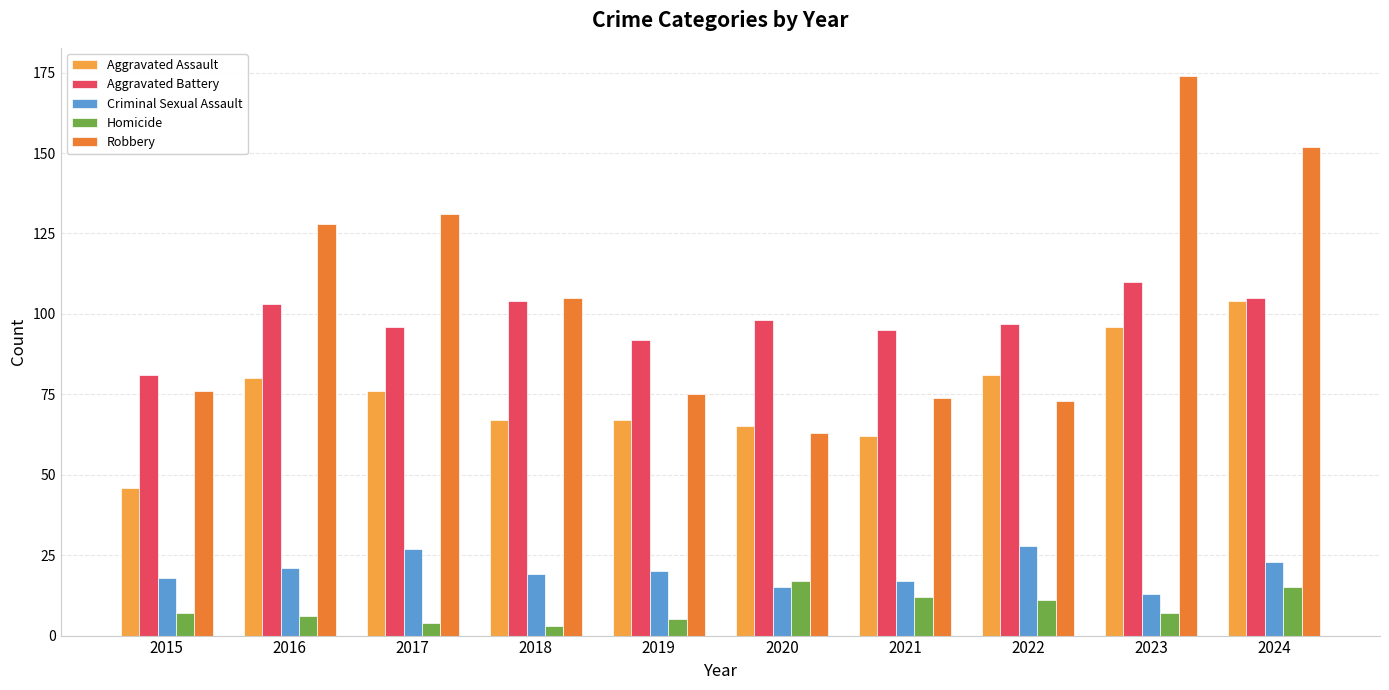

At which label does Criminal Sexual Assault reach its minimum?

2023